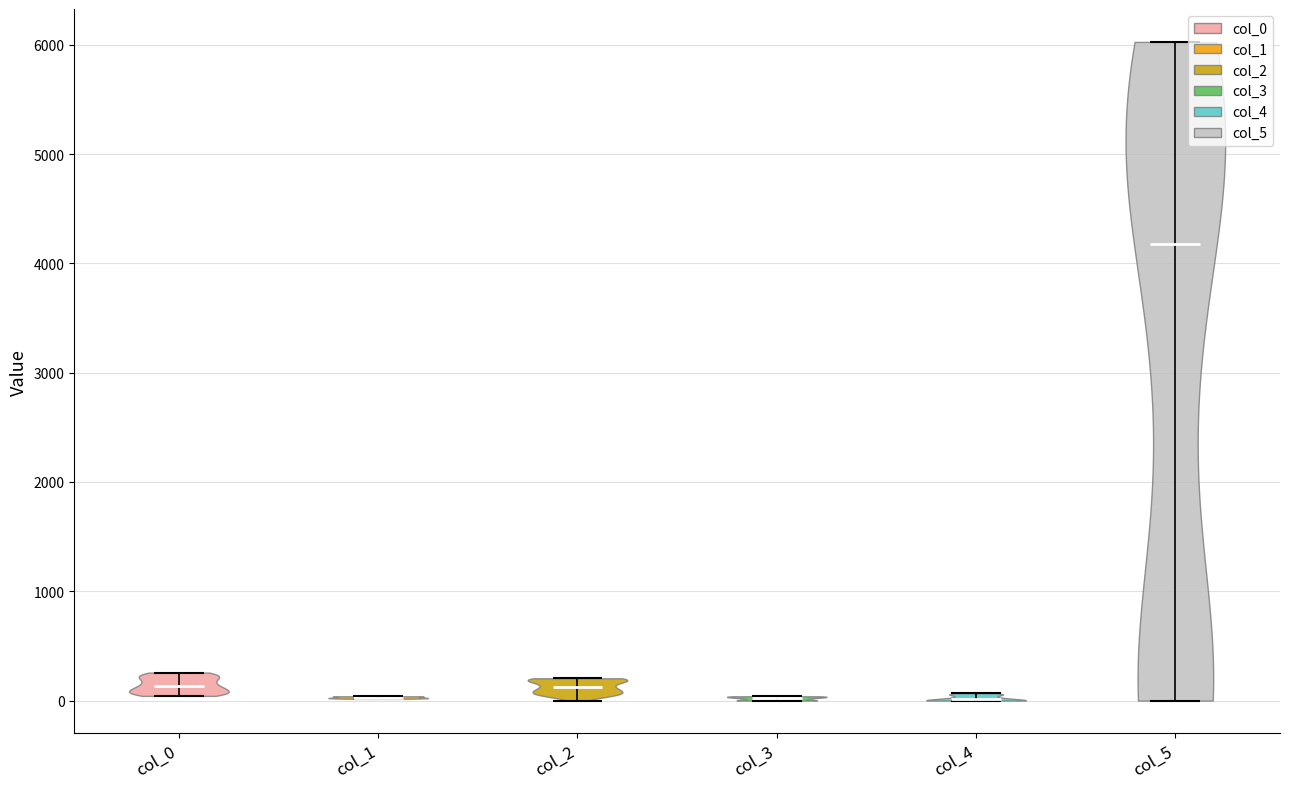

Which violin has the highest median line?

col_5